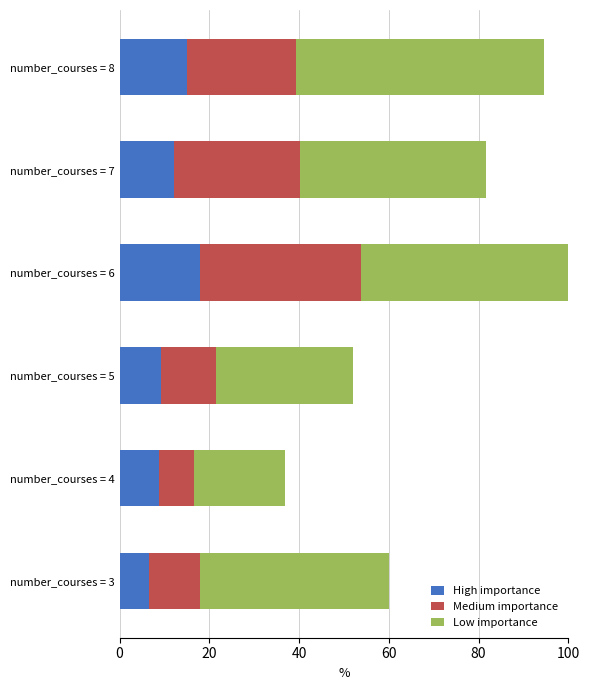

What are all the series names shown in the legend?

High importance, Medium importance, Low importance